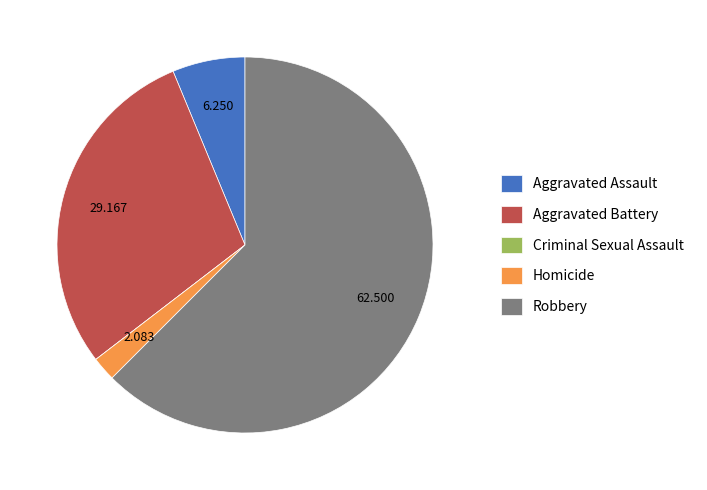

Is there a majority slice in this chart?

Yes